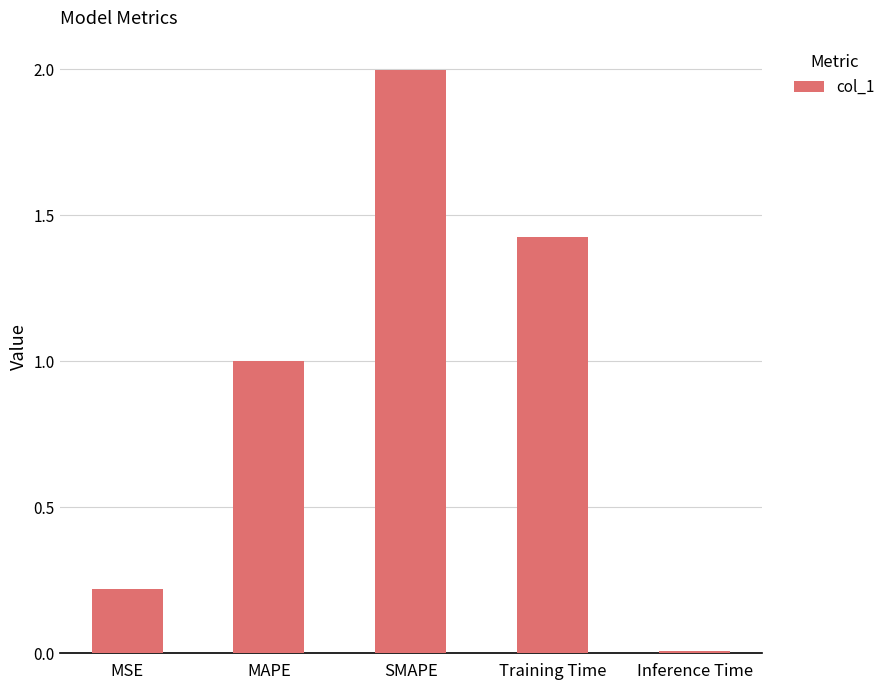

Which has a higher value, SMAPE or MSE?

SMAPE